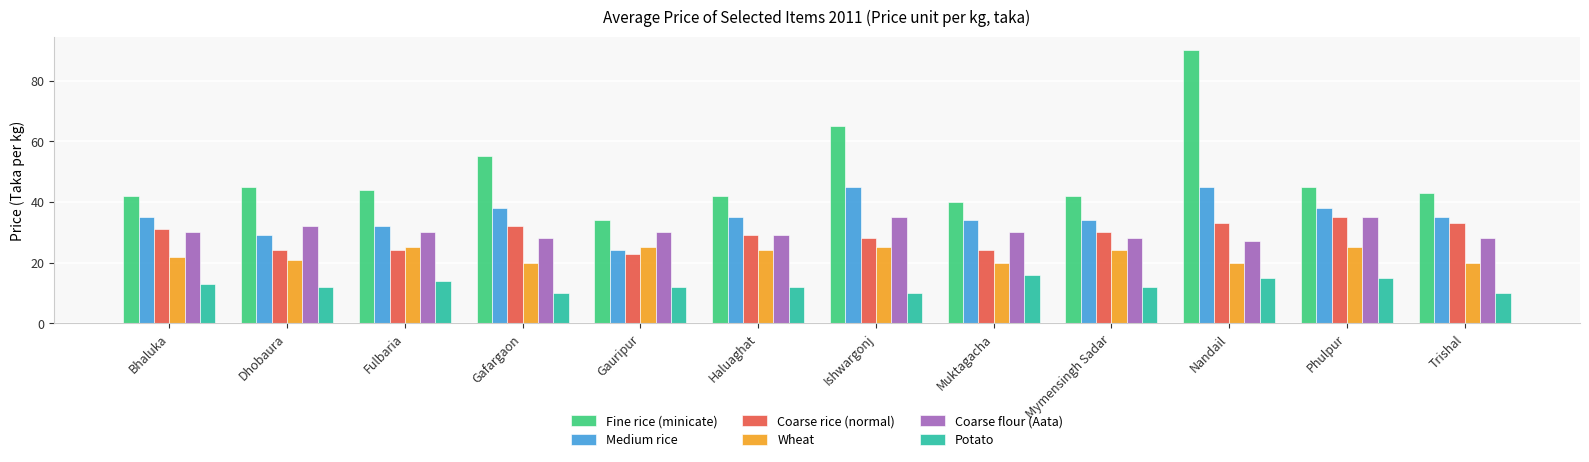

What is the value of the Potato bar at the 6th from the left?

12